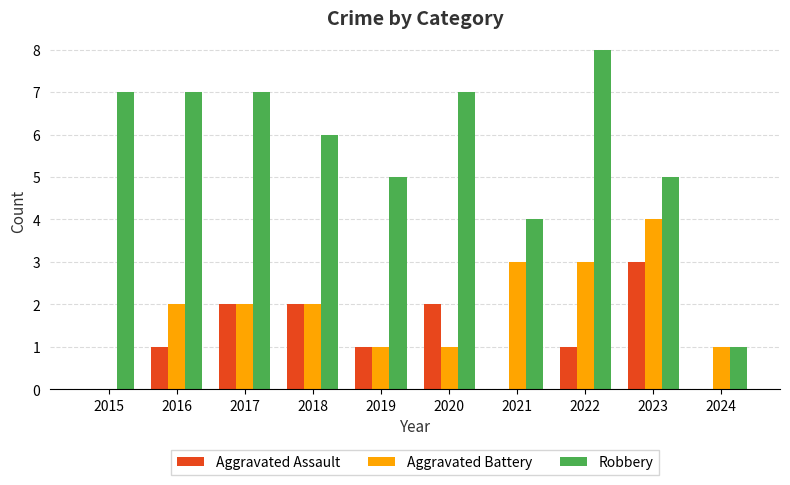

Which series has the largest range (max minus min)?

Robbery